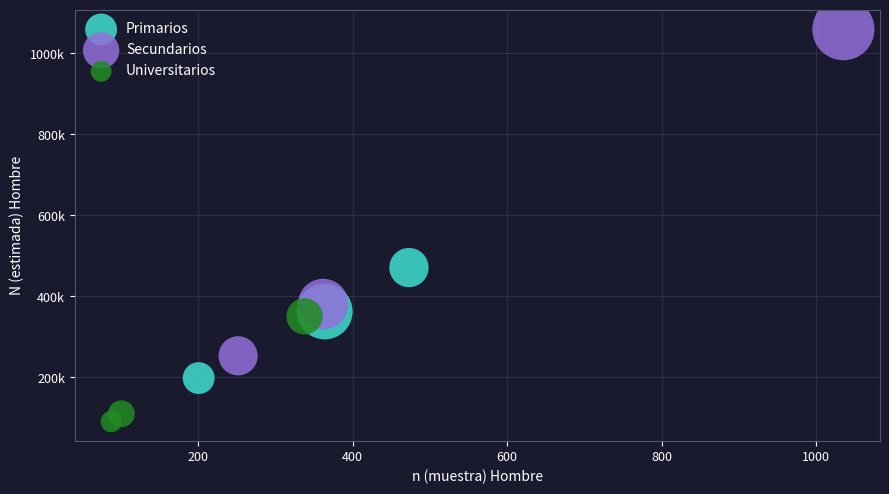

Which series has the largest Y range (max minus min)?

Secundarios